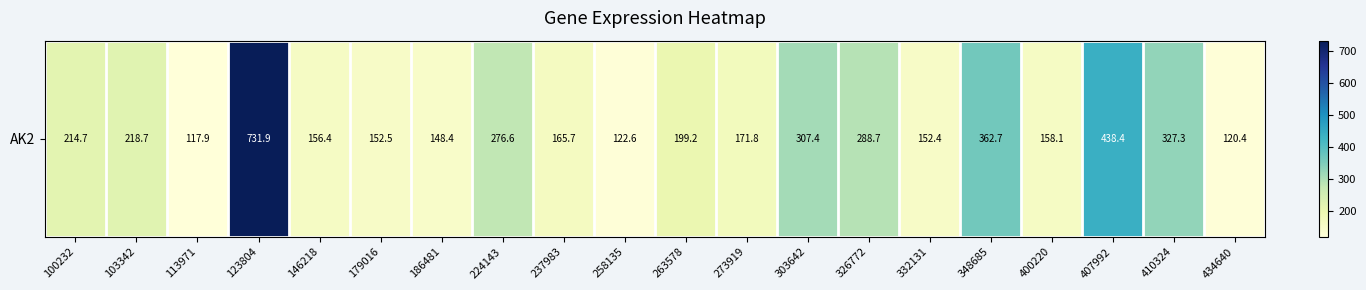

The chart shows a value of 477.4 at 348685. True or false?

False